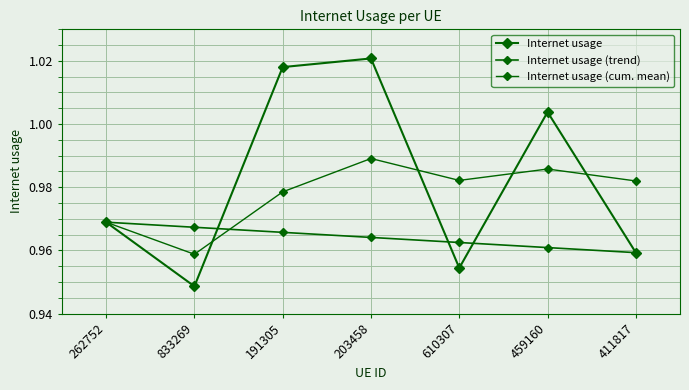

How many Internet usage (cum. mean) values are between 0 and 1?

7